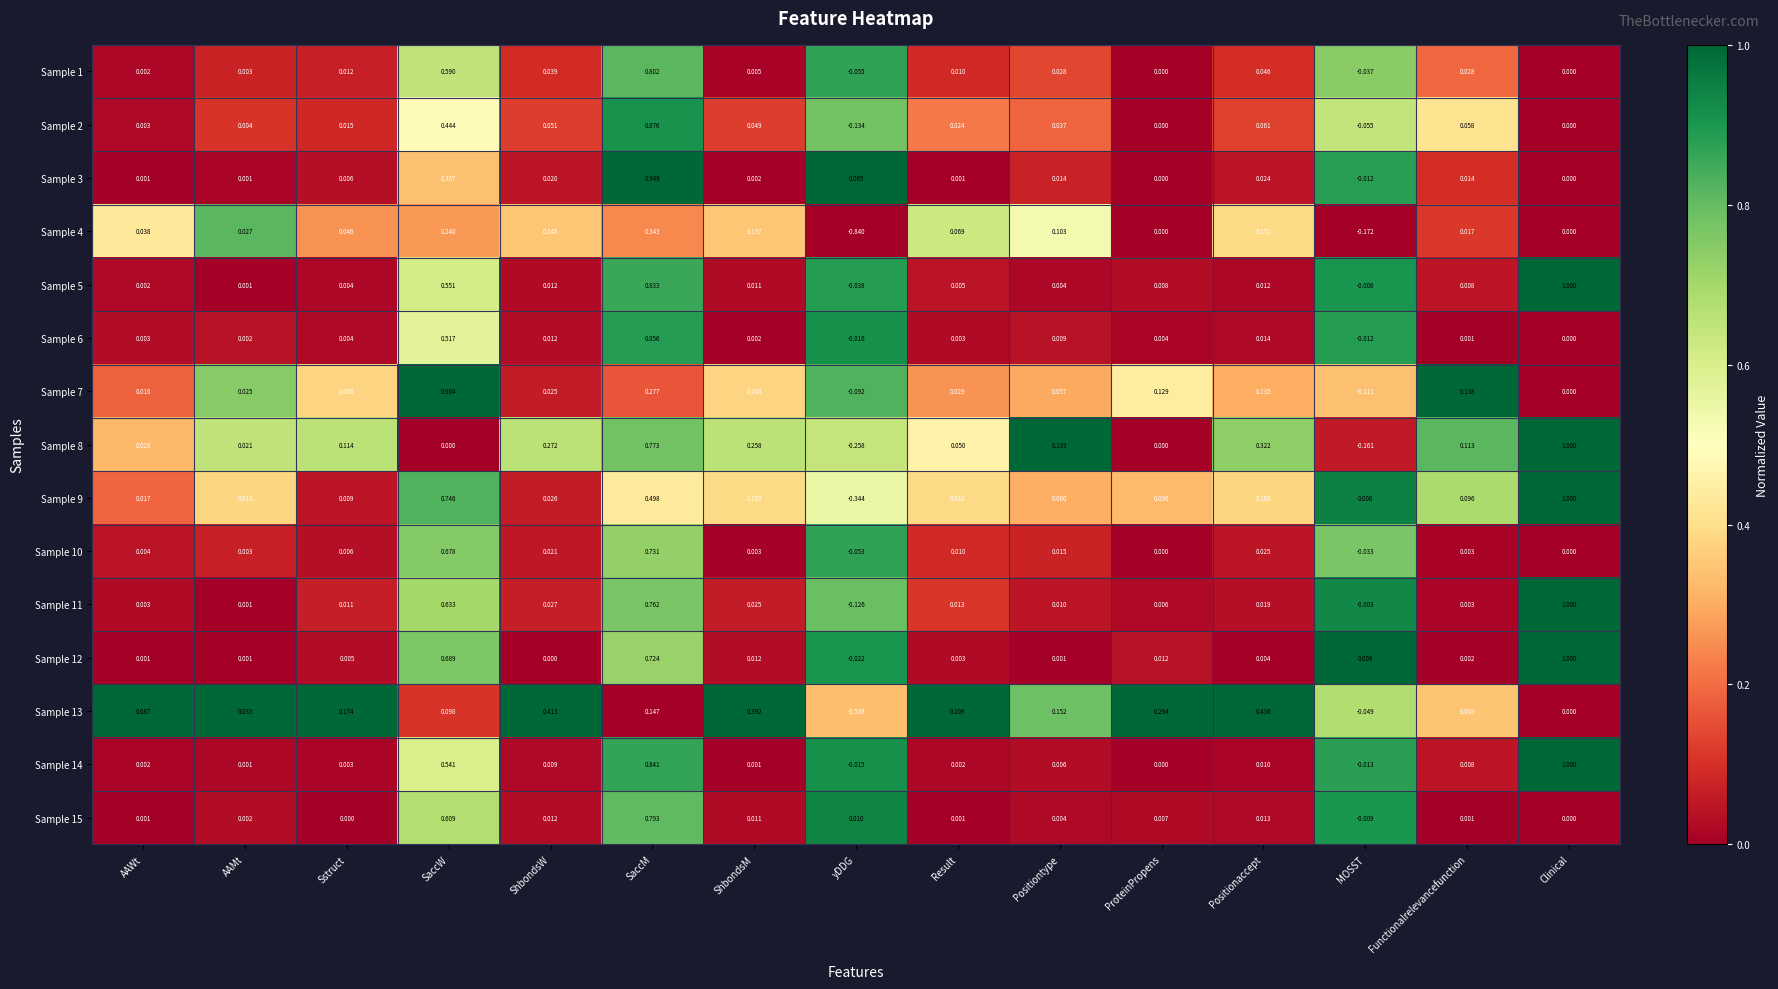

At which label does Sample 3 first exceed 0?

AAWt